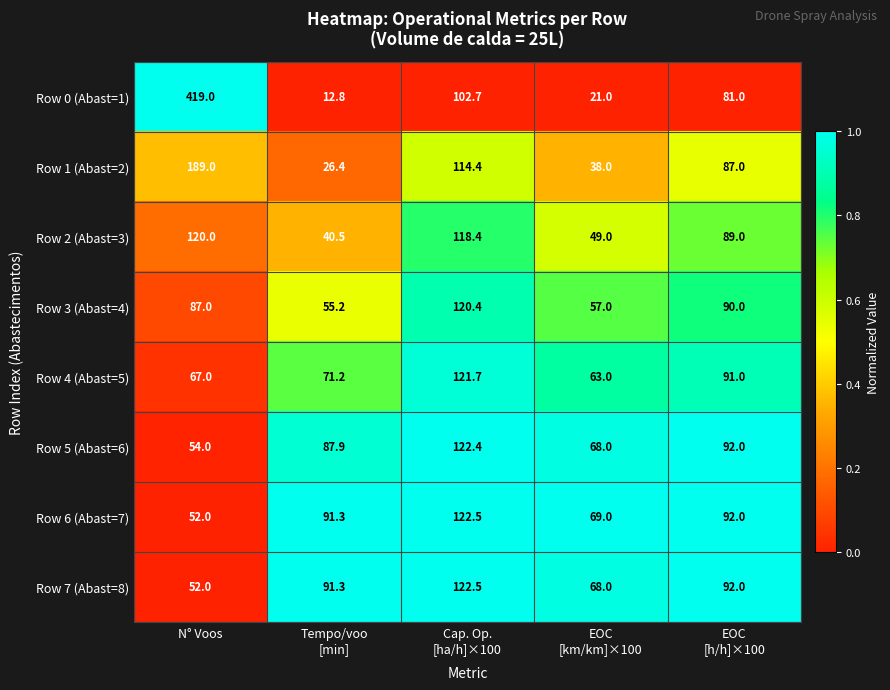

Which series has the largest range (max minus min)?

Row 0 (Abast=1)